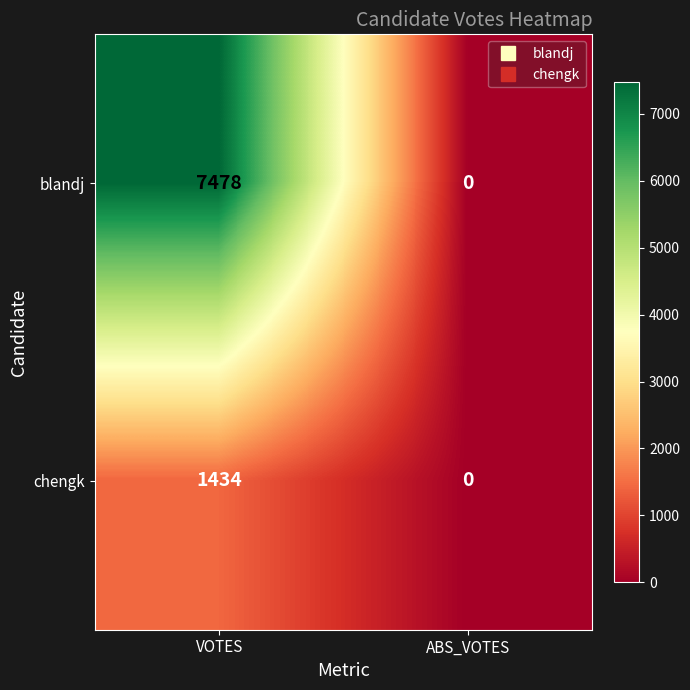

How many categories are shown in the chart?

2